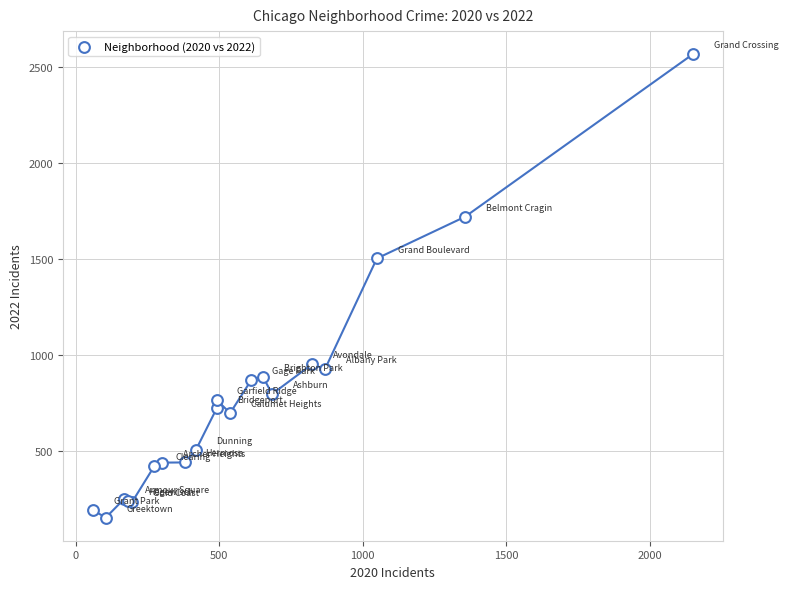

What Y value in the scatter plot is closest to 1360?

1503